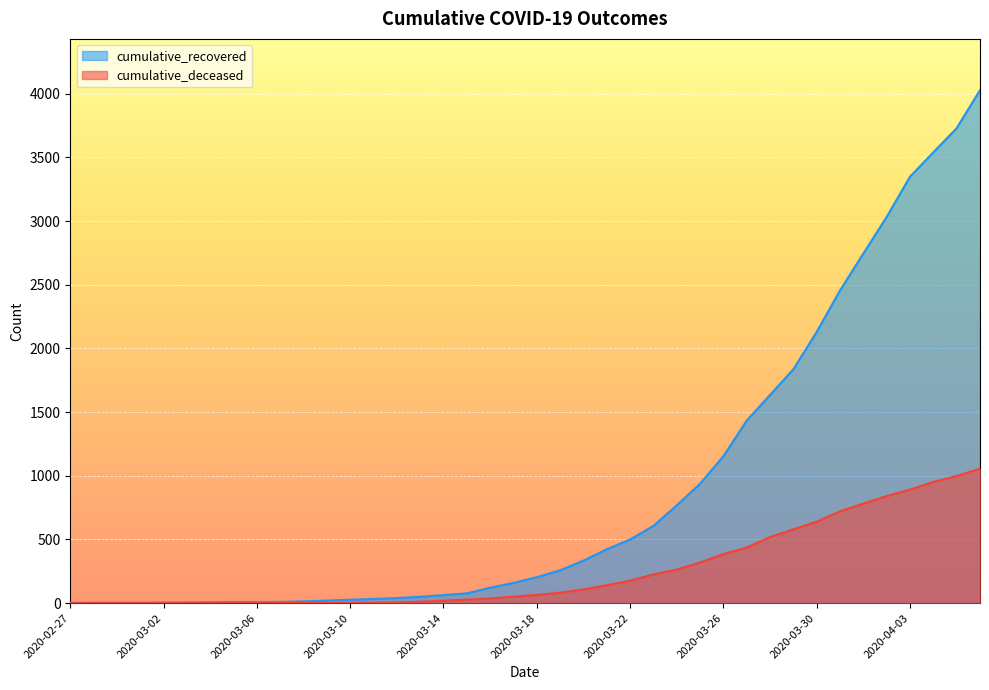

What position from the left is 2020-03-31?

34